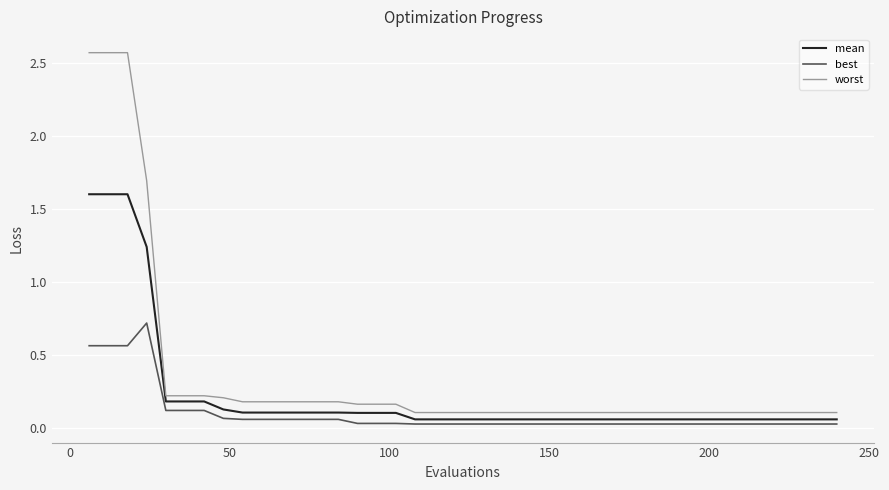

Which series has the largest range (max minus min)?

worst